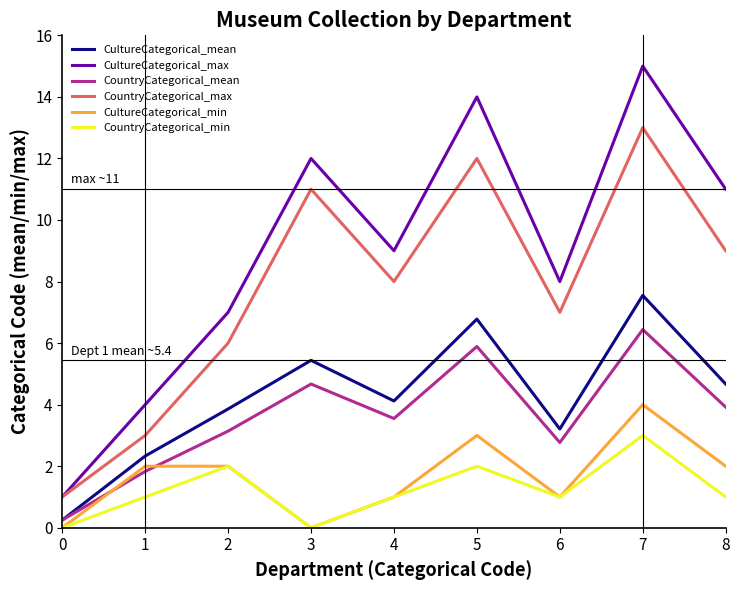

What is the spread (max minus min) of values at 1?

3.0